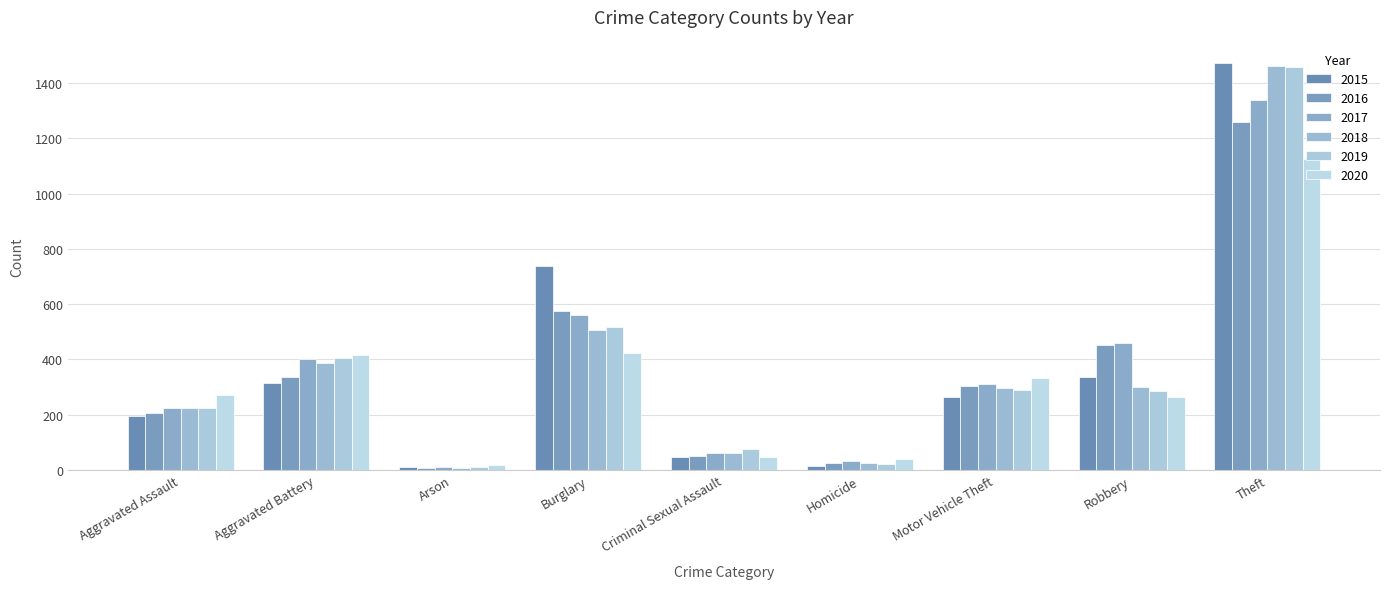

What is the difference between the highest and lowest values at Aggravated Battery?

100